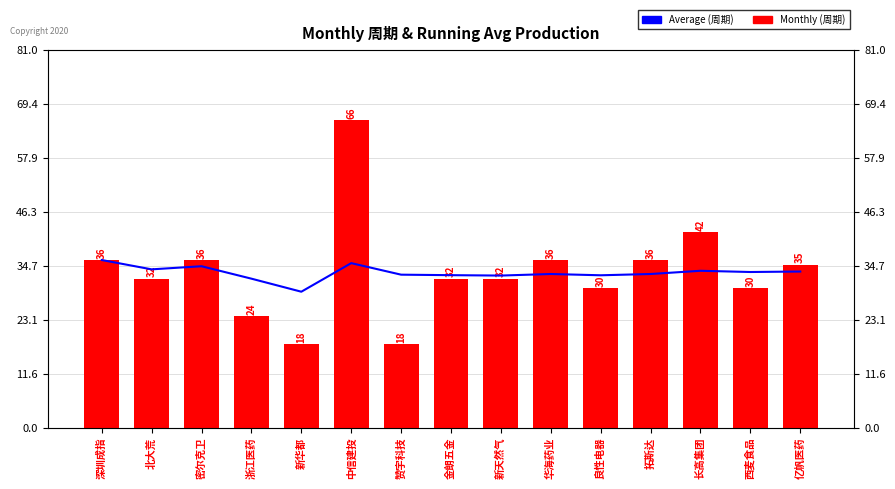

How many bars are there in each group?

2